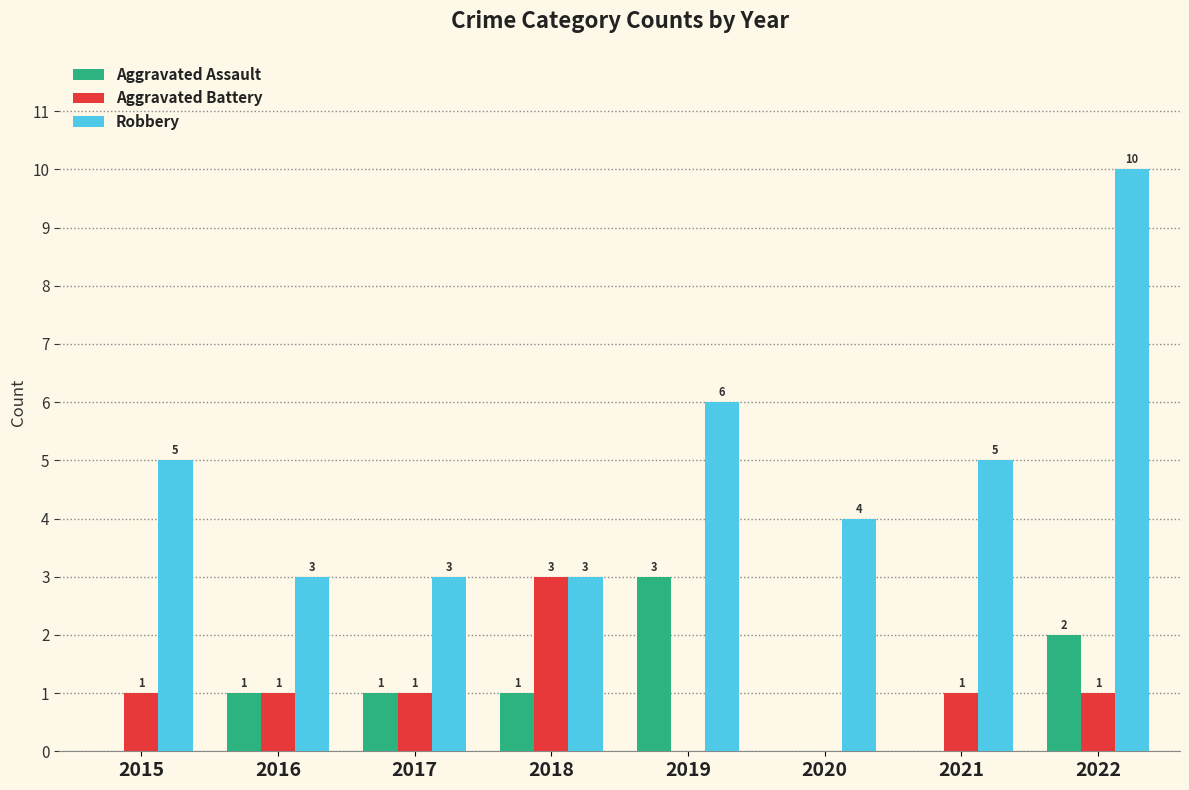

What is the sum of all Aggravated Assault values?

8